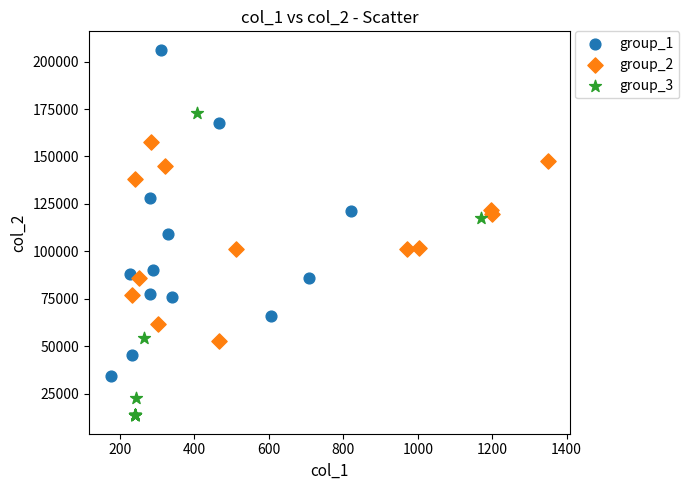

Which series has the widest spread of Y values?

group_1